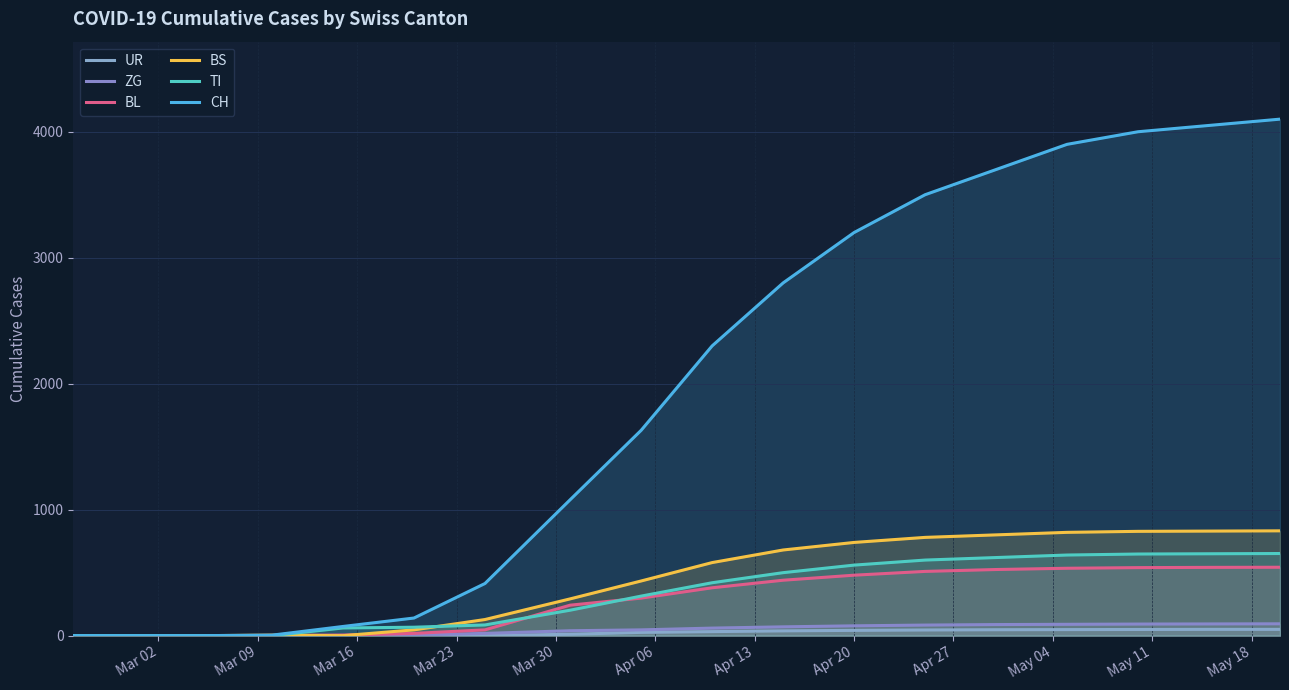

True or false: BS has a value of 460 at Mar 09.

False